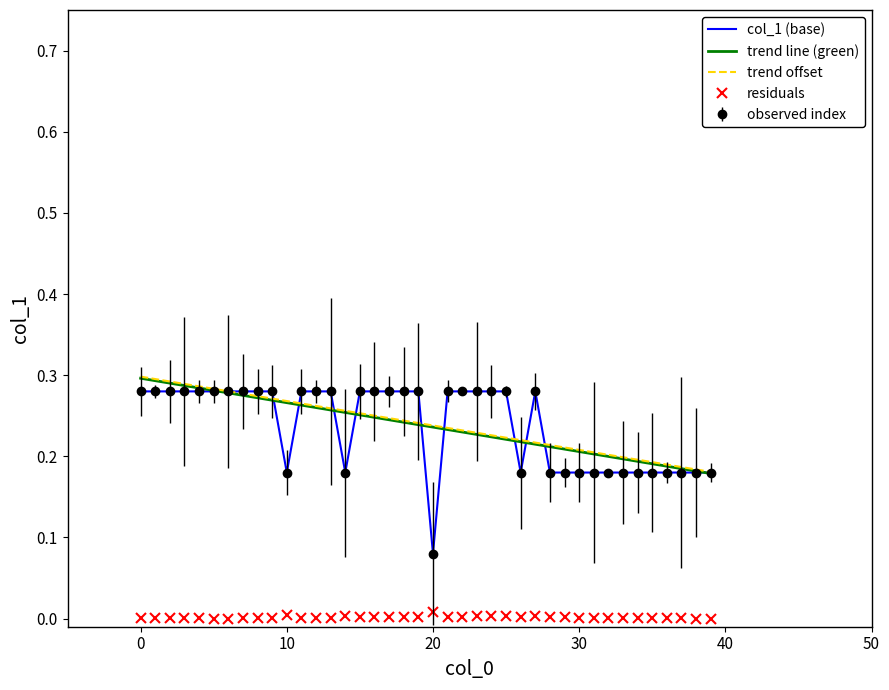

Which series has the largest range (max minus min)?

col_1 (base)